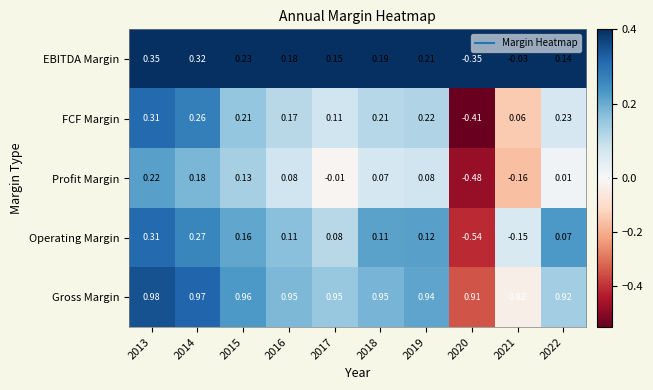

Rank the series at 2022 from highest to lowest value.

Gross Margin, FCF Margin, EBITDA Margin, Operating Margin, Profit Margin